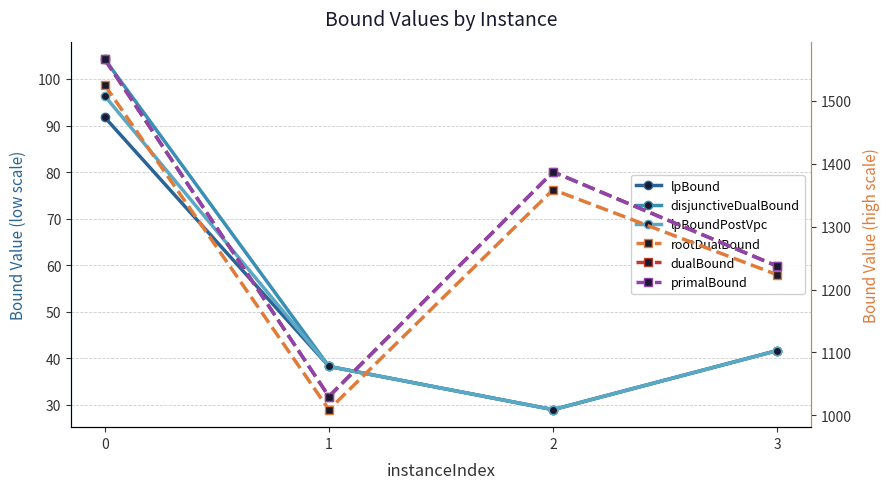

What is the difference between the rootDualBound values at 0 and 1?

515.8